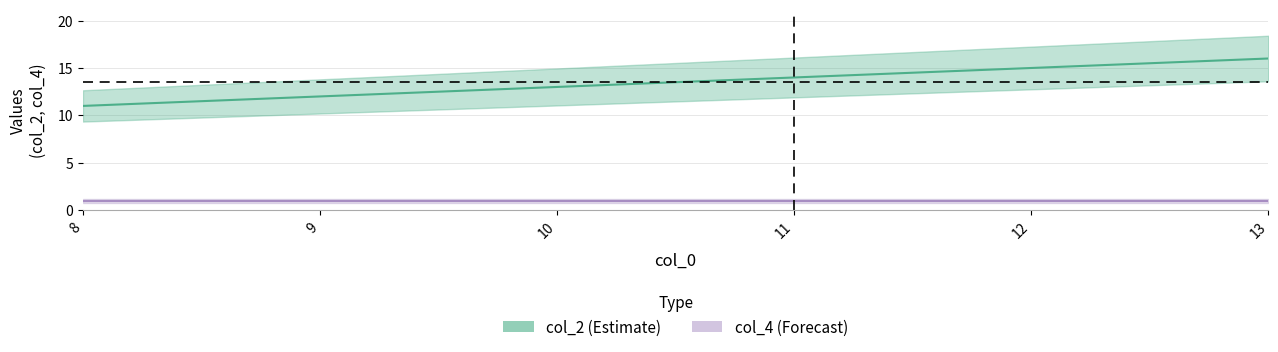

What is the ratio of the value at 12 to the value at 9?

1.2